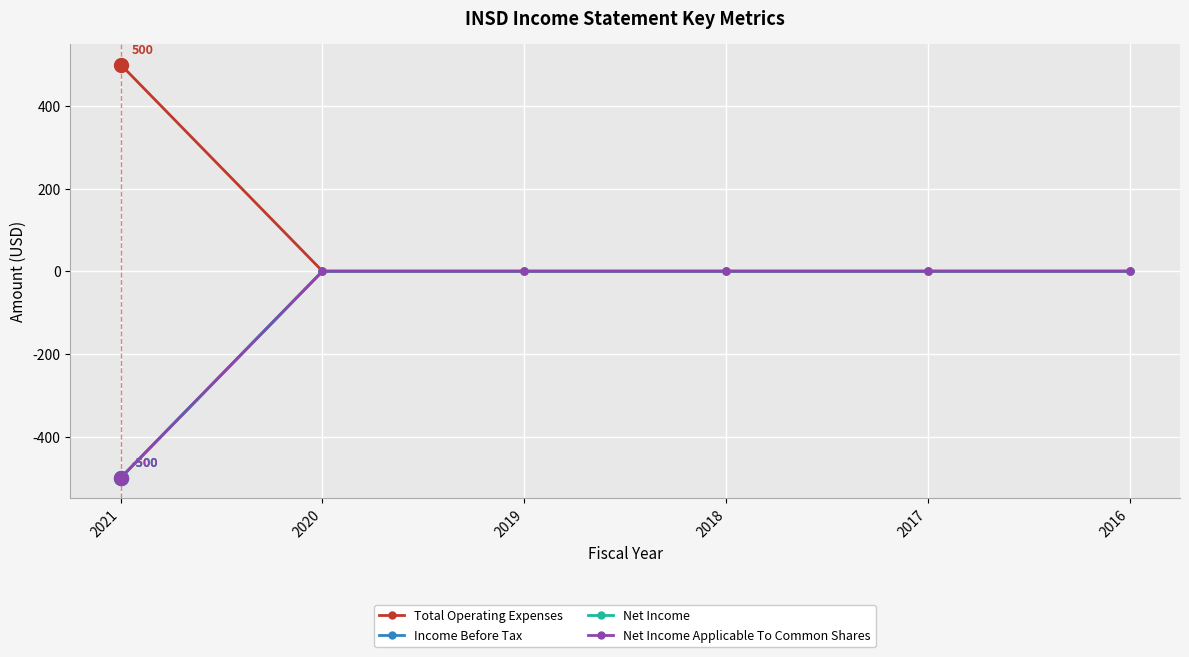

Which category has the highest value across all series?

2021